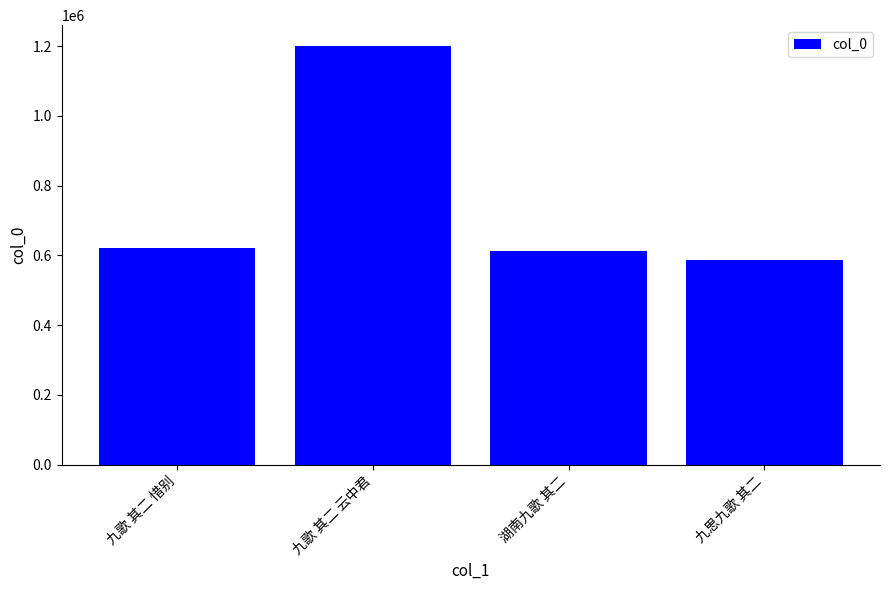

Reading left to right, extract all data points from this chart.

九歌 其二 惜别=621575	九歌 其二 云中君=1200125	湖南九歌 其二=611871	九思九歌 其二=585983